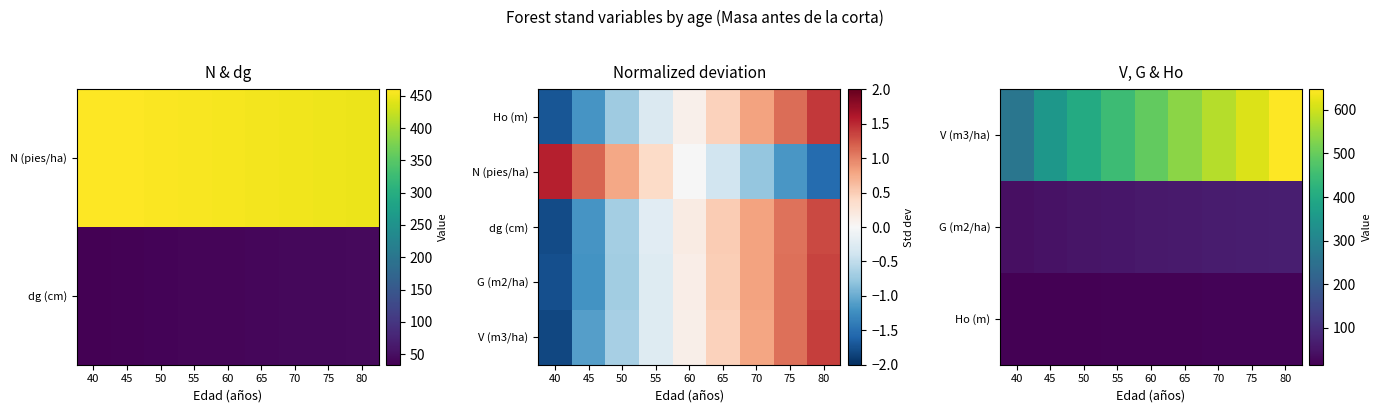

At which category is the sum across all series the highest?

80